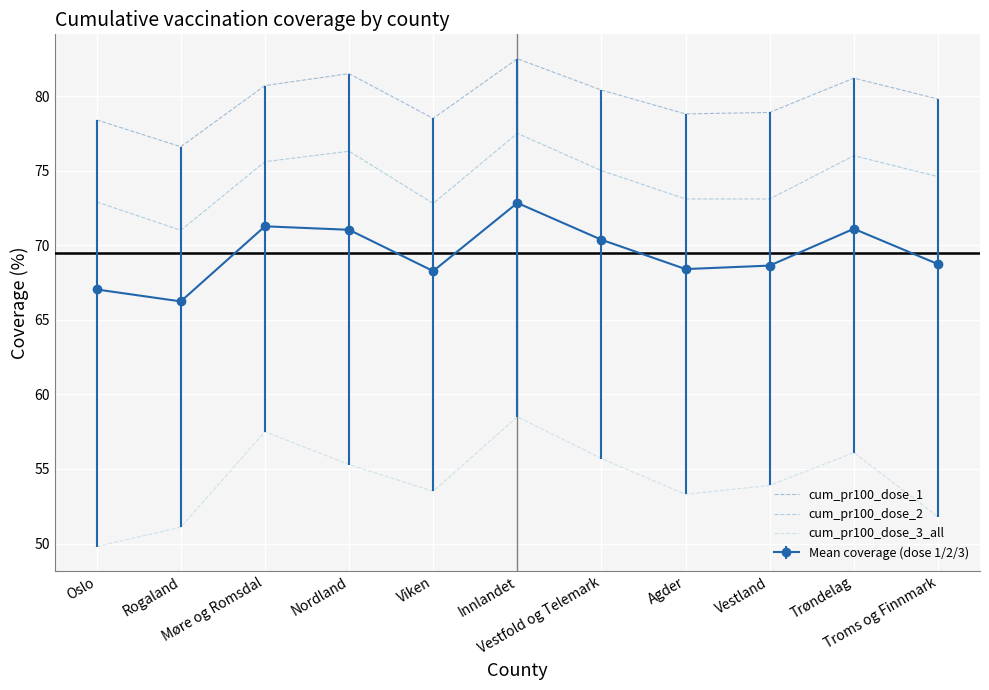

List the series in order of their peak value, highest first.

cum_pr100_dose_1, cum_pr100_dose_2, Mean coverage (dose 1/2/3), cum_pr100_dose_3_all